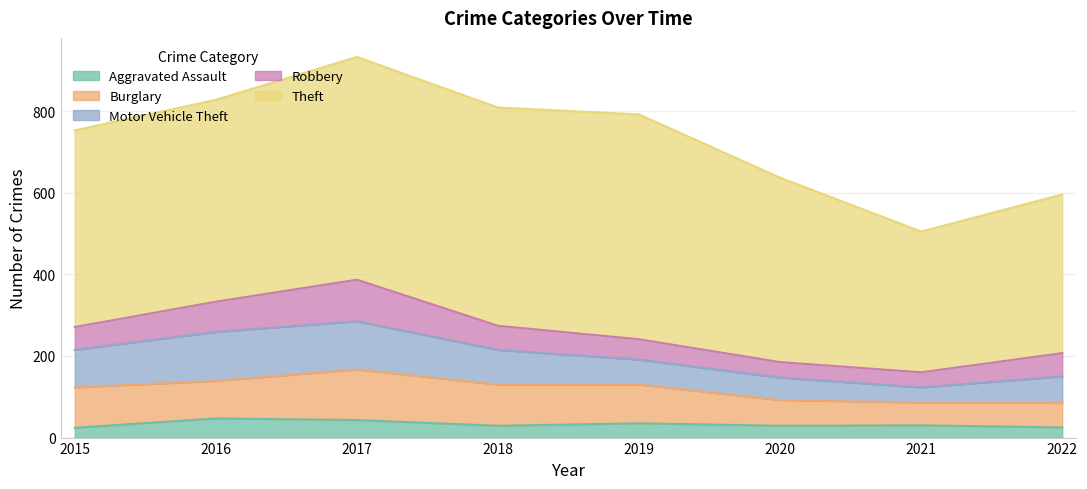

Which category has the lowest value across all series?

2015